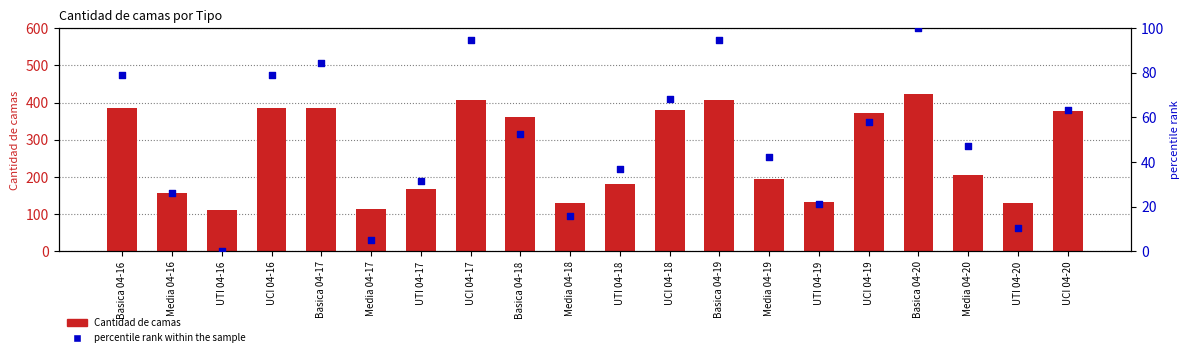

Is the value of Cantidad de camas at Media 04-17 greater than the value of percentile rank within the sample at UTI 04-16?

Yes